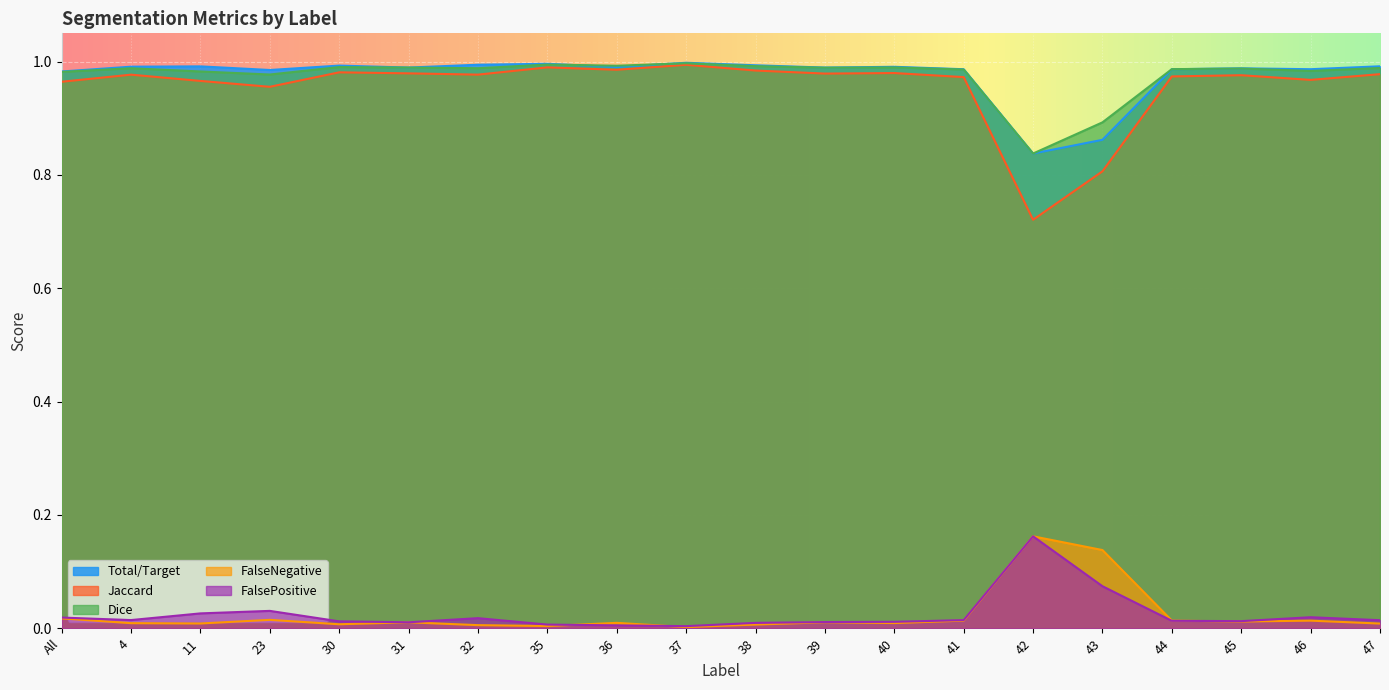

What is the label of the 1st point from the right?

47